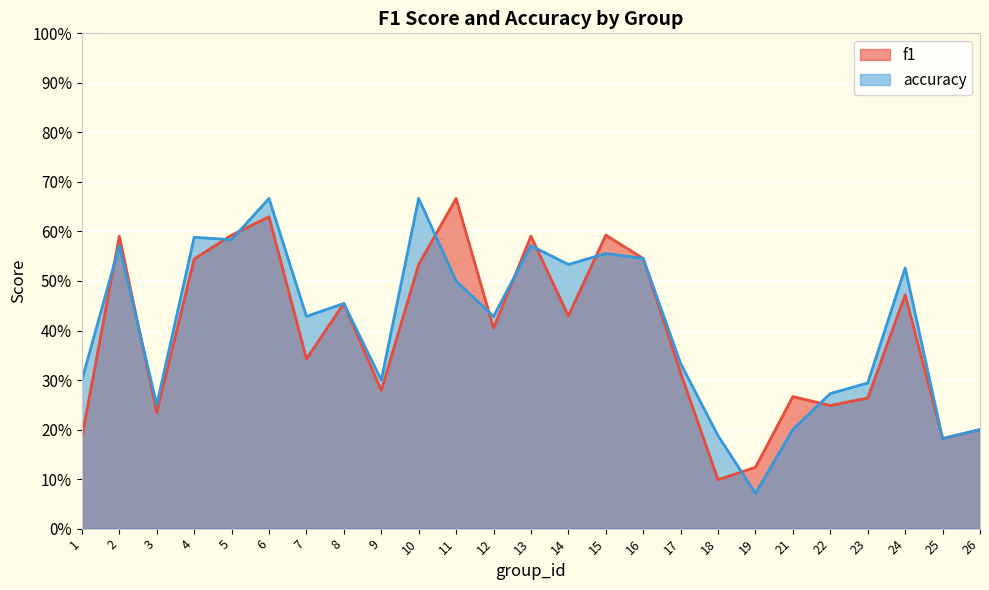

What is the highest value of the accuracy series?

0.7